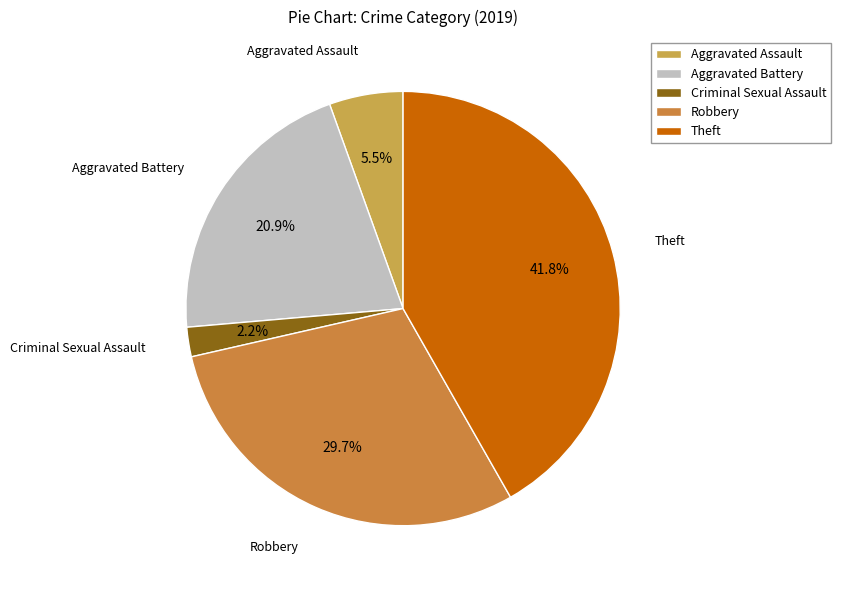

Which has a higher value, Aggravated Battery or Aggravated Assault?

Aggravated Battery